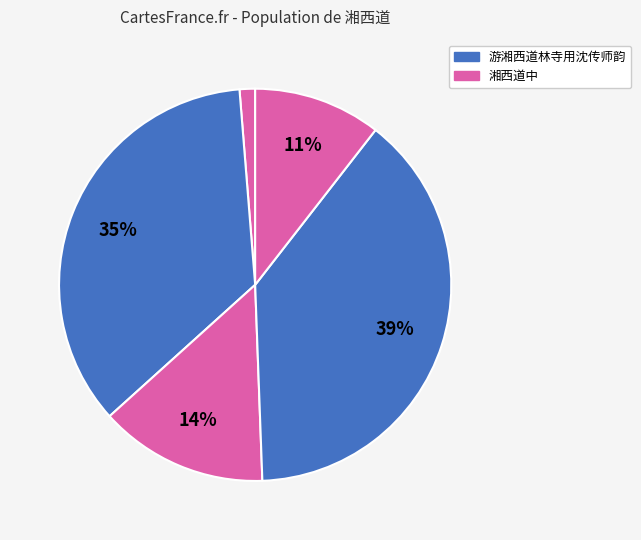

How many segments does this pie chart have?

5